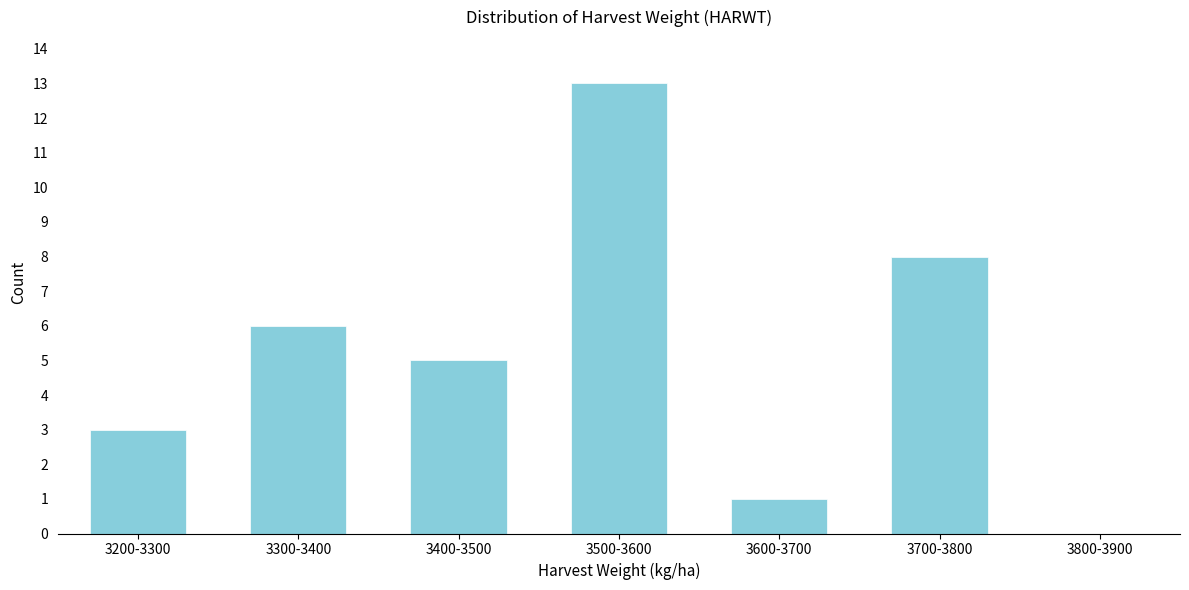

Reading left to right, transcribe all the data shown in this chart.

3200-3300=3	3300-3400=6	3400-3500=5	3500-3600=13	3600-3700=1	3700-3800=8	3800-3900=0